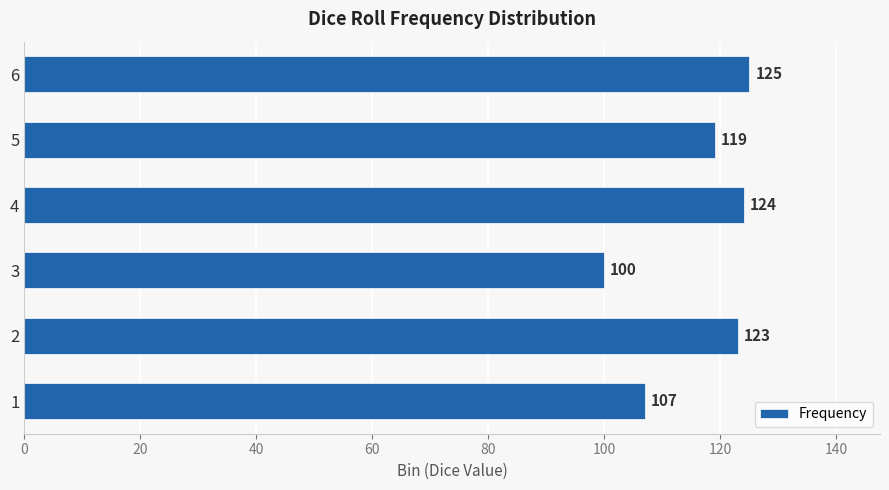

What is the average value?

116